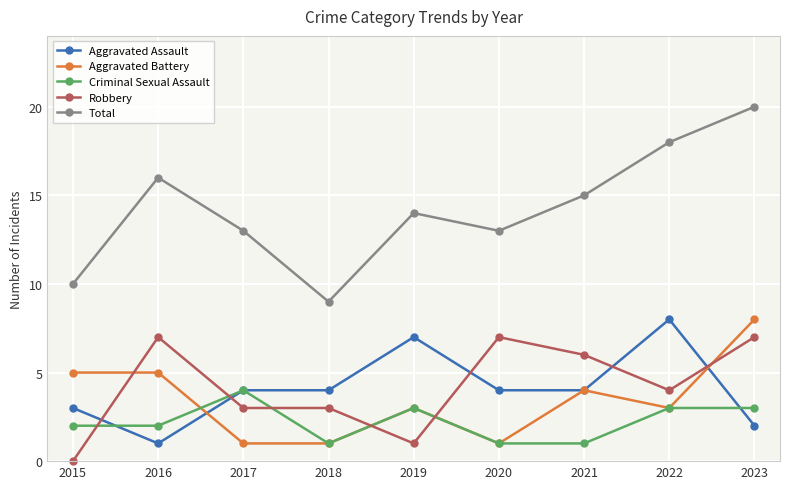

True or false: Total and Aggravated Battery intersect in this chart.

False